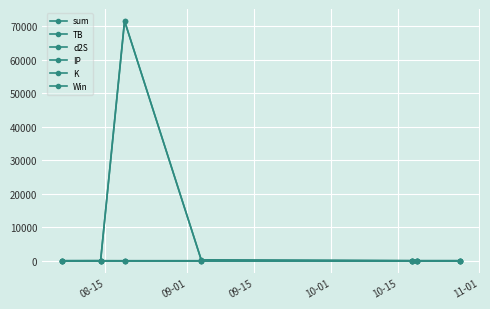

Which series has the largest range (max minus min)?

IP